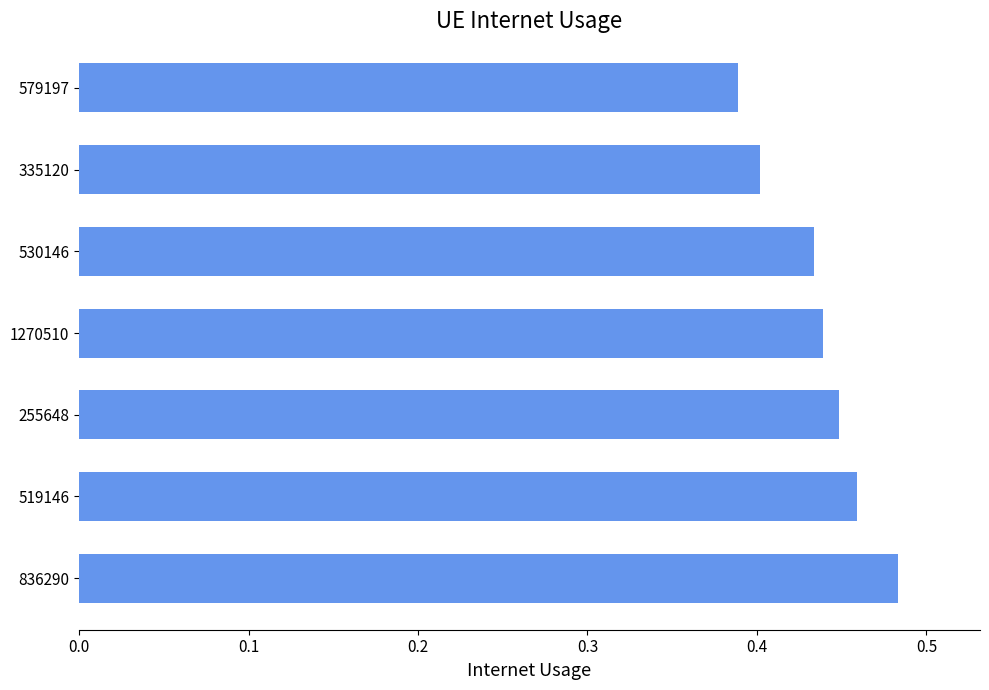

Is it true that the value at 530146 is 0.4?

True